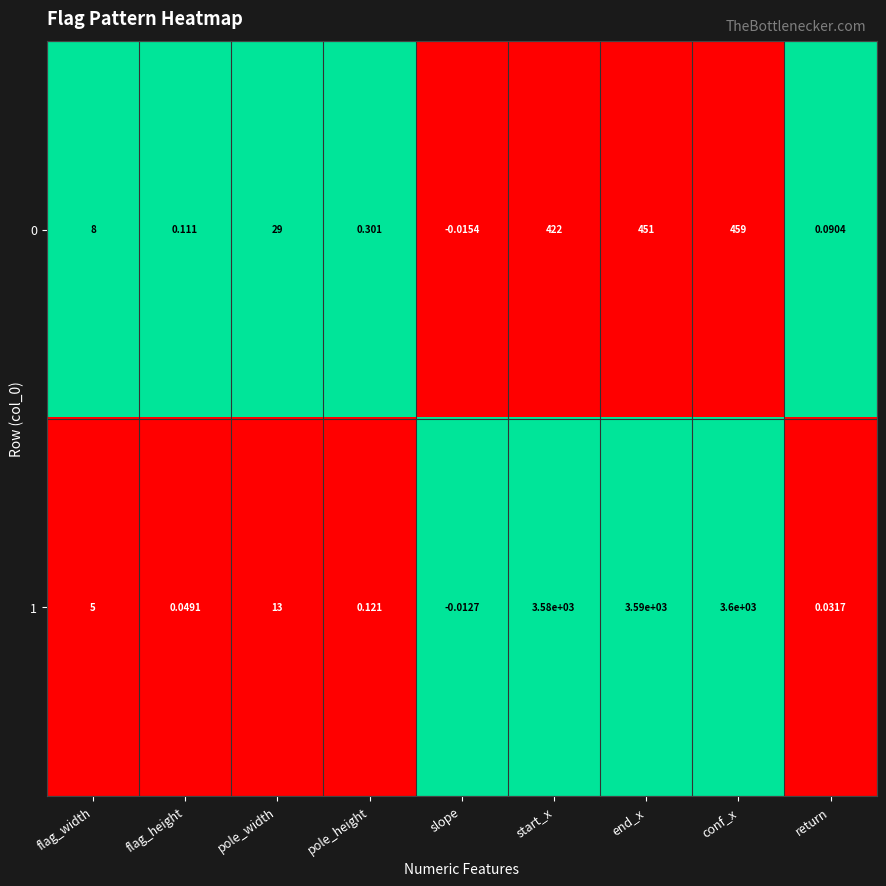

Which series has the largest range (max minus min)?

1